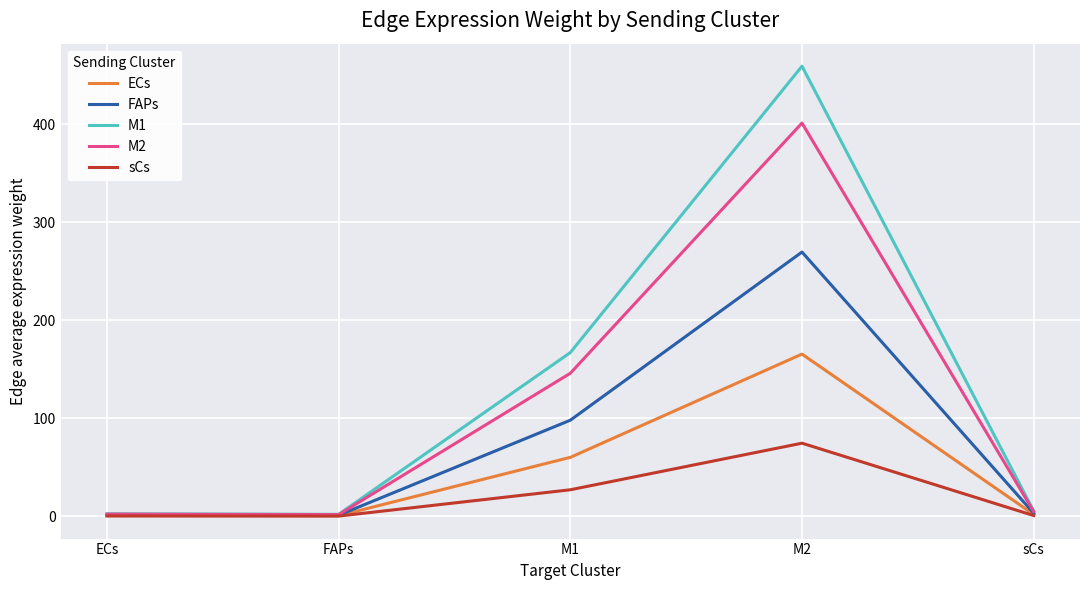

Is it true that ECs equals 165.6 at M2?

True